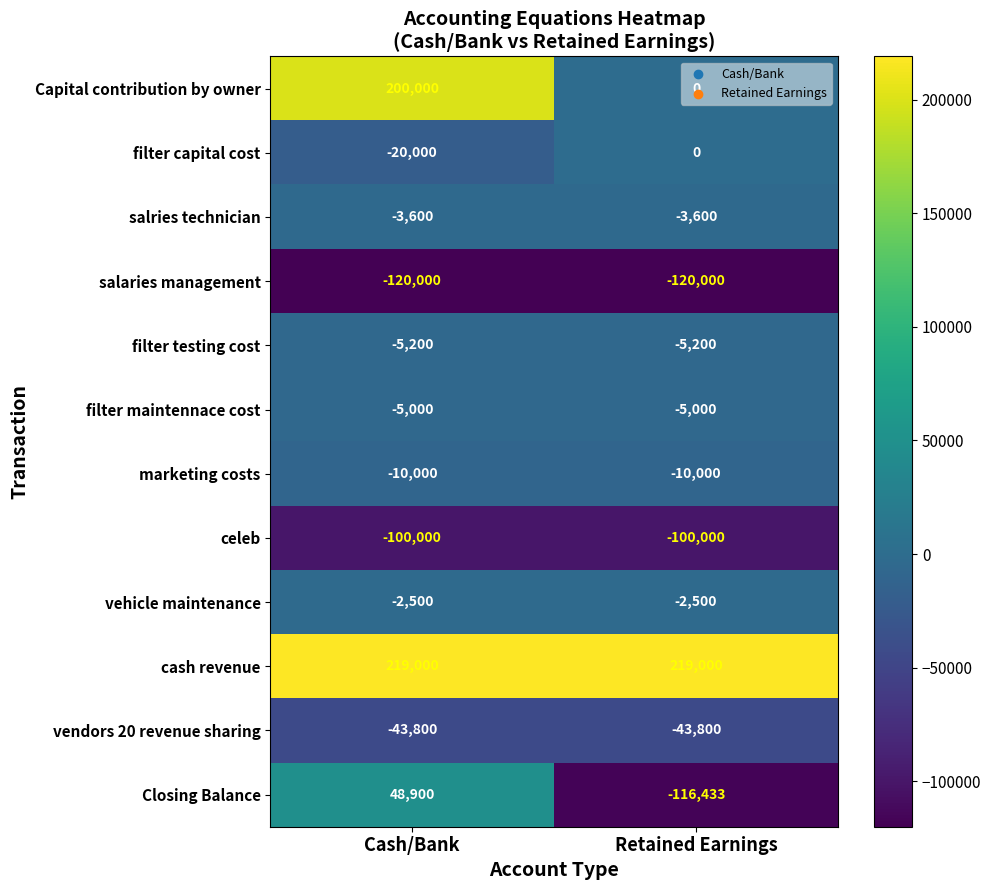

True or false: salries technician has a value of -6214 at Cash/Bank.

False